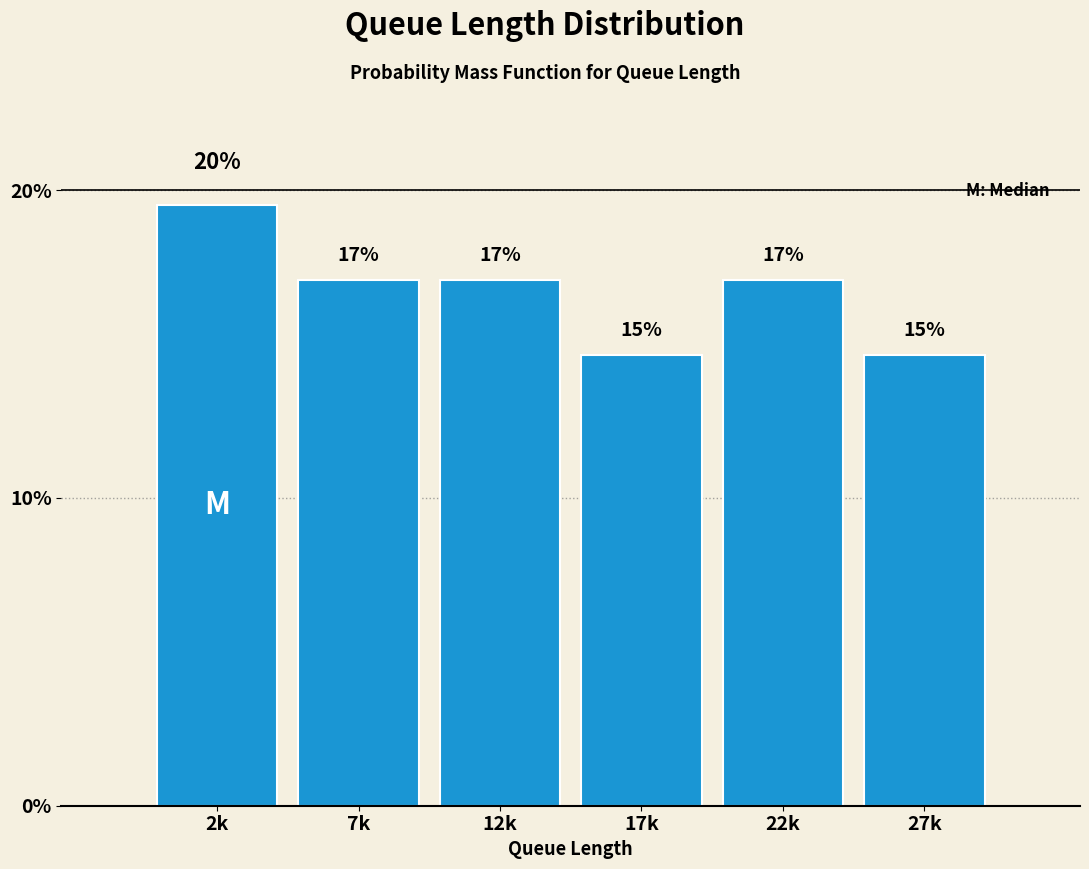

What is the greatest value displayed?

19.5